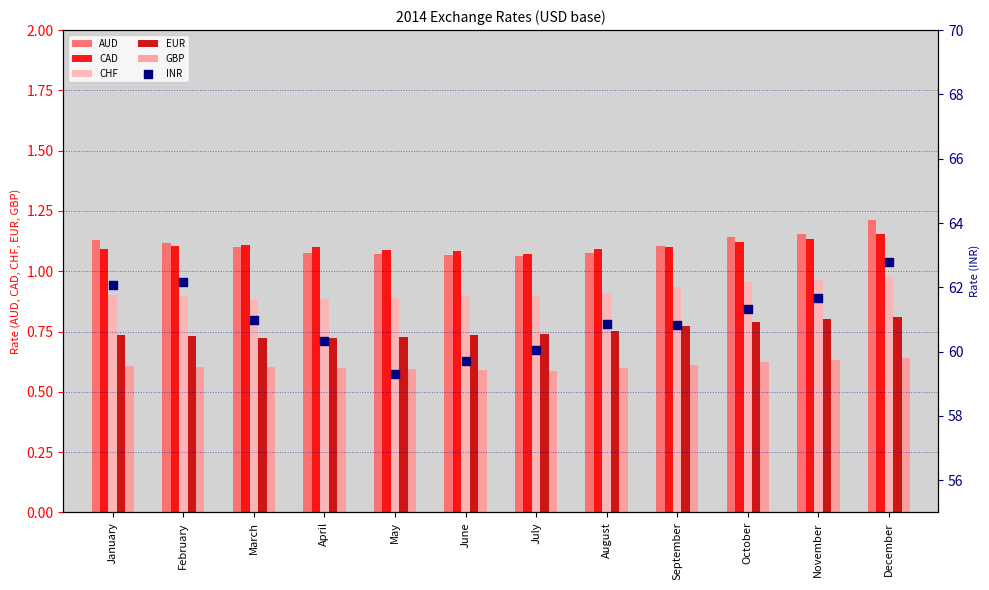

Which series reaches the maximum Y coordinate?

INR